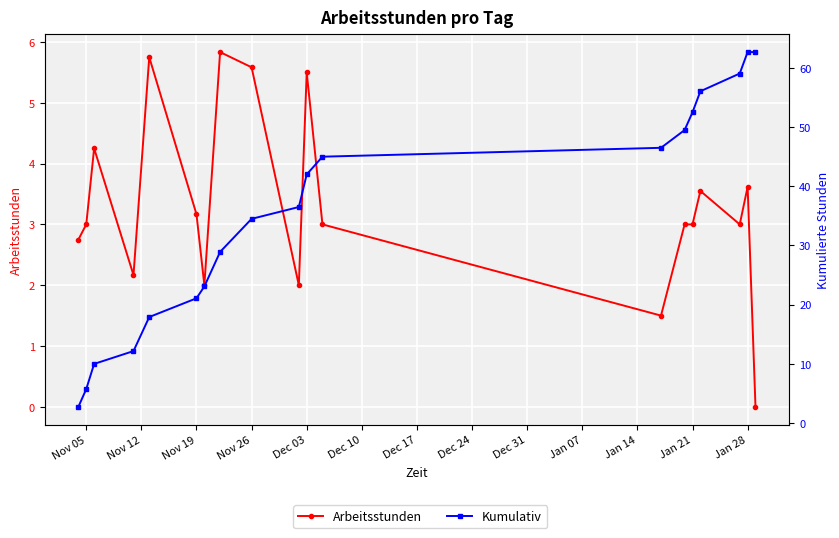

What is the value of the Kumulativ point at the 11th from the left?

42.0